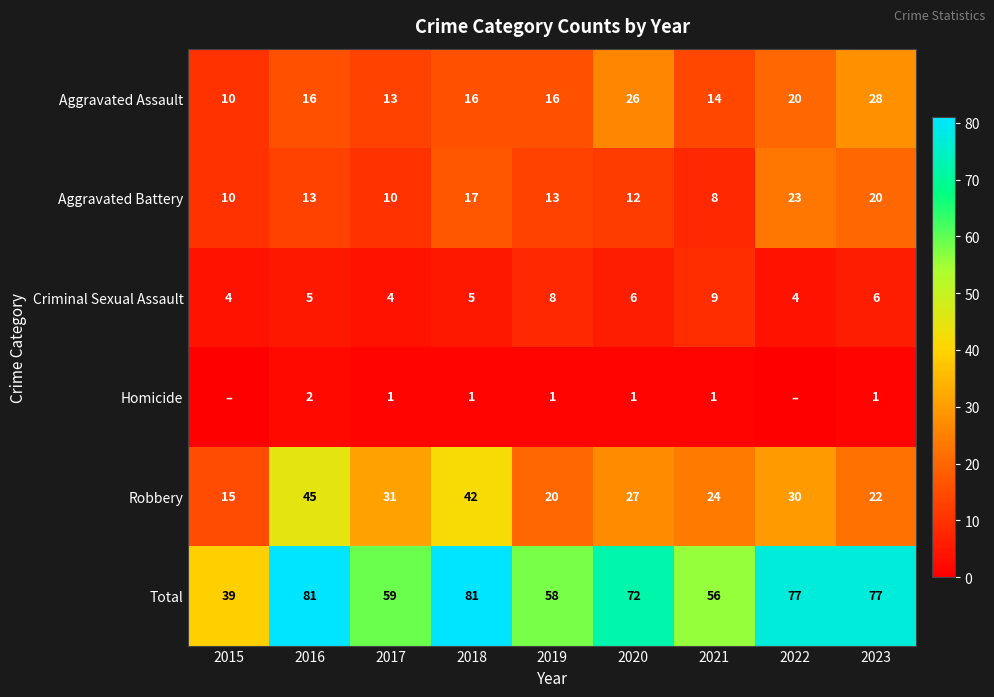

Is it true that Aggravated Battery equals 3 at 2021?

False